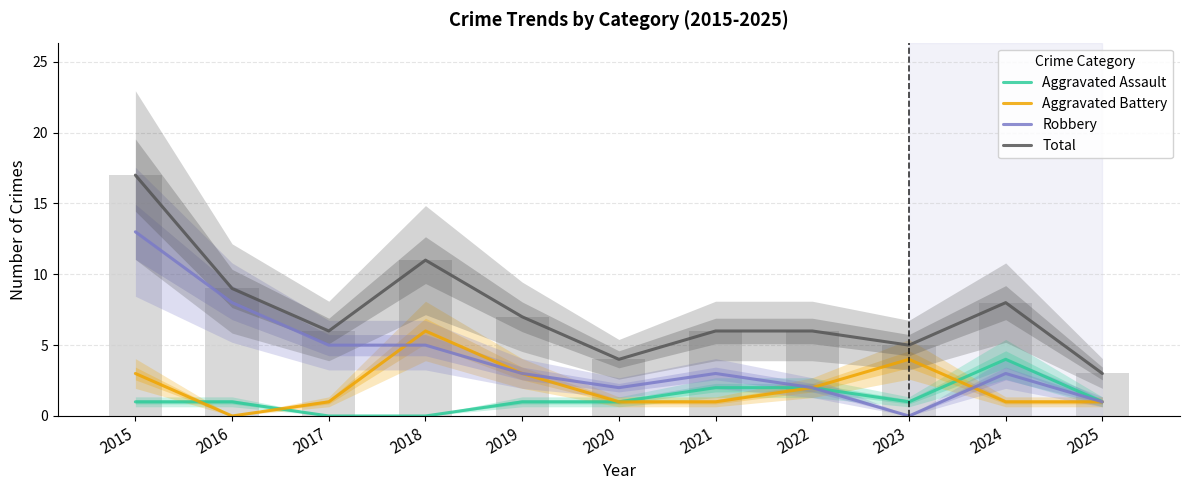

What is the value of the Robbery bar at the 3rd from the left?

5